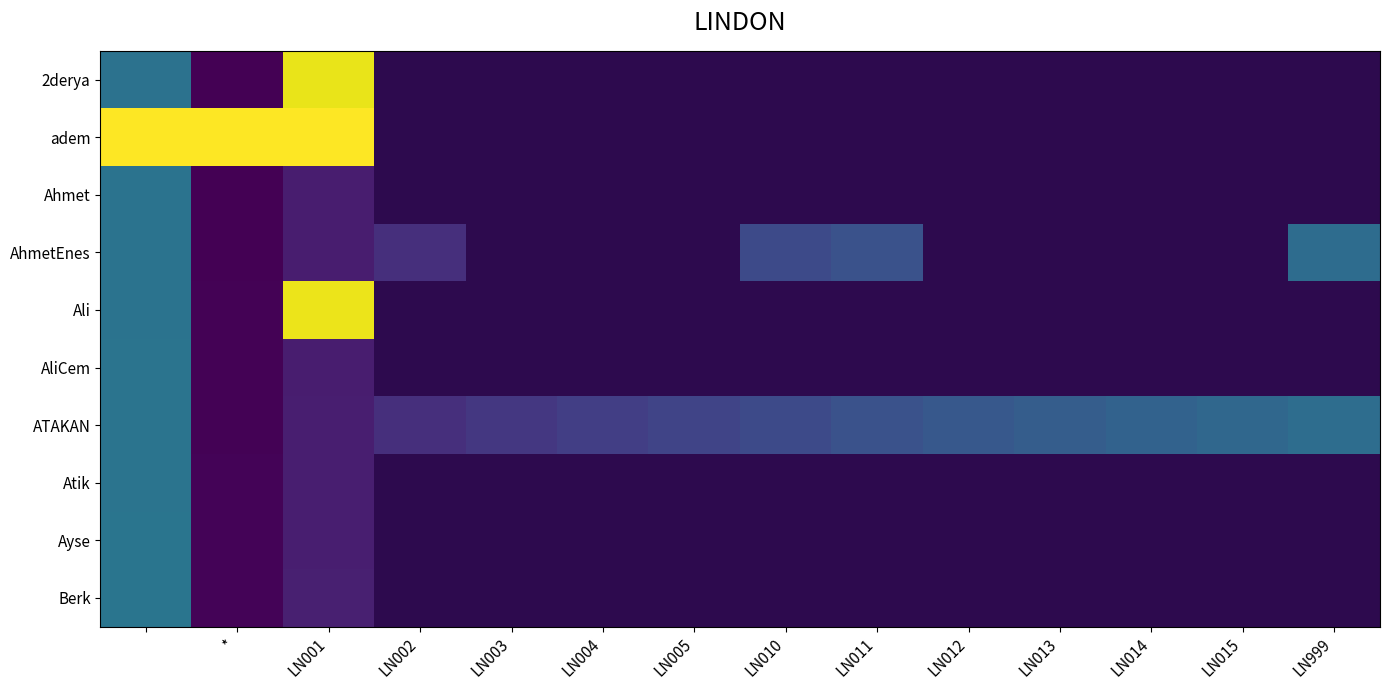

What is the sum of the ATAKAN values at LN003 and LN014?

367.0